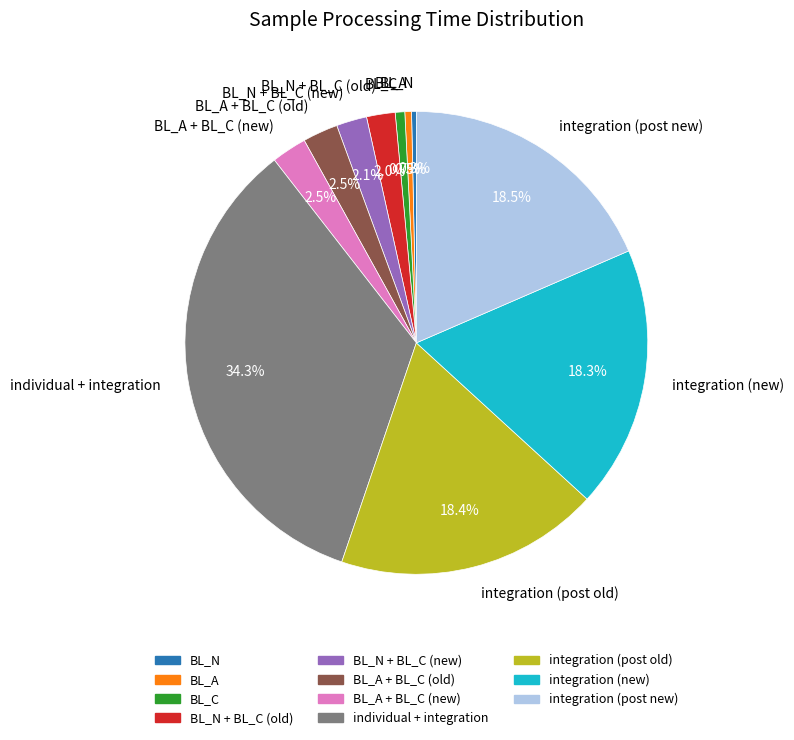

Approximately how many times larger is the value at individual + integration compared to BL_A?

73.6